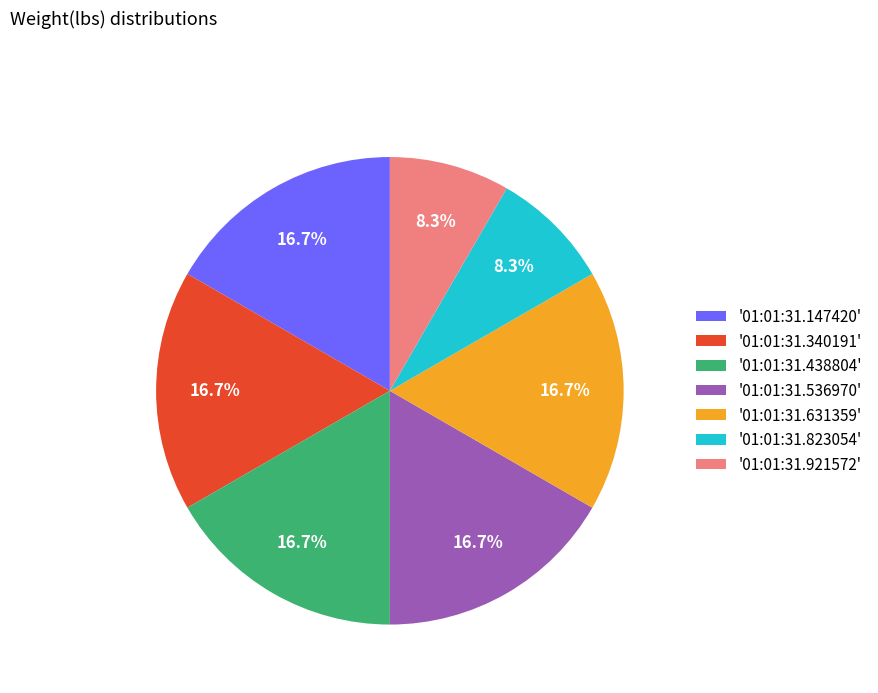

Is '01:01:31.823054' the majority of the pie?

No